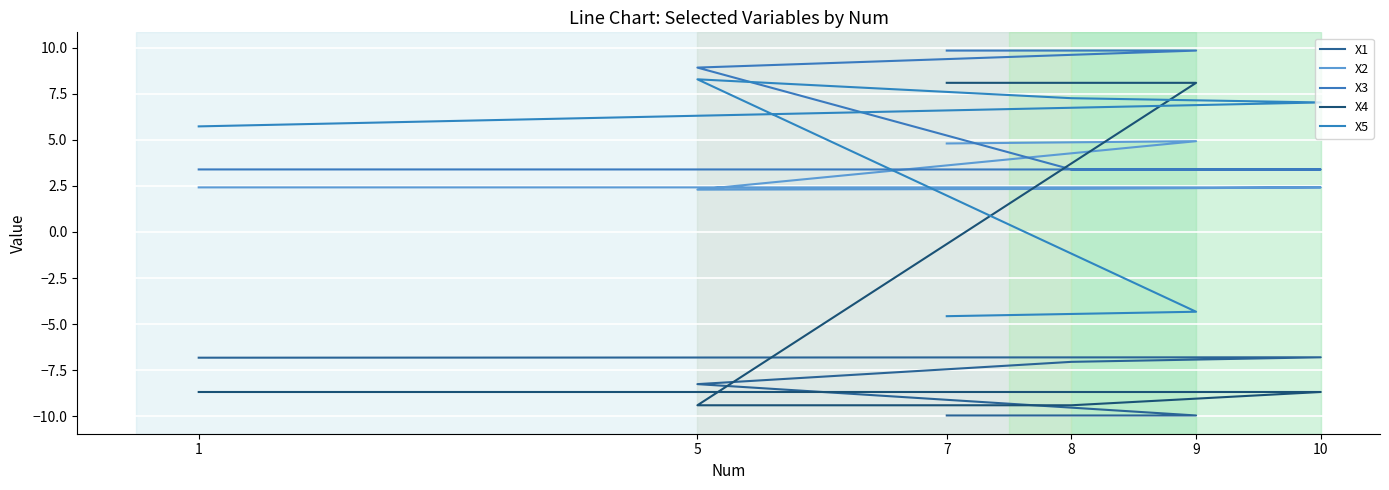

What is the minimum value shown in the chart?

-10.0